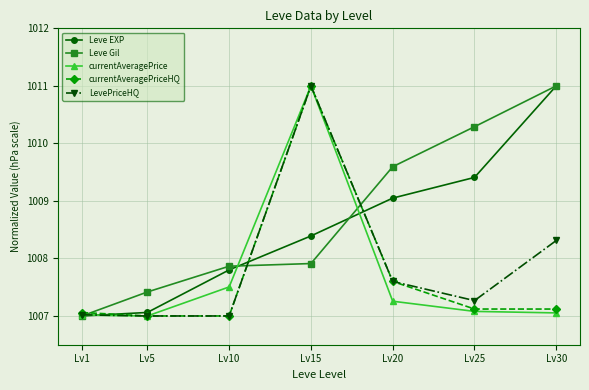

What is the sum of the LevePriceHQ values at Lv20 and Lv5?

2014.6